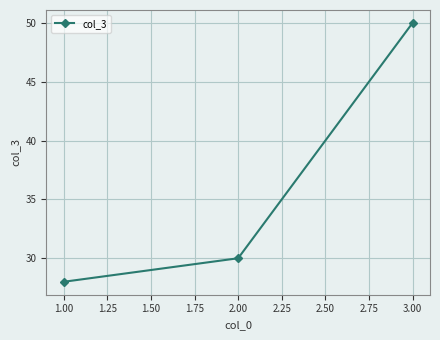

List the labels in order of value, largest first.

3.00, 2.00, 1.00